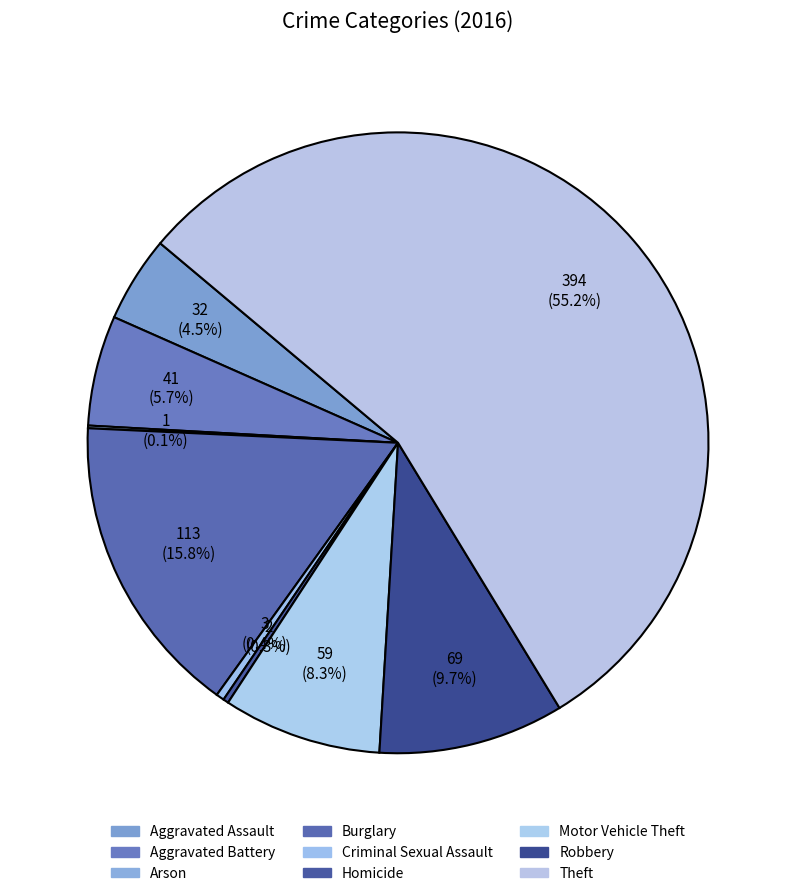

Rank the categories by value from lowest to highest.

Arson, Homicide, Criminal Sexual Assault, Aggravated Assault, Aggravated Battery, Motor Vehicle Theft, Robbery, Burglary, Theft